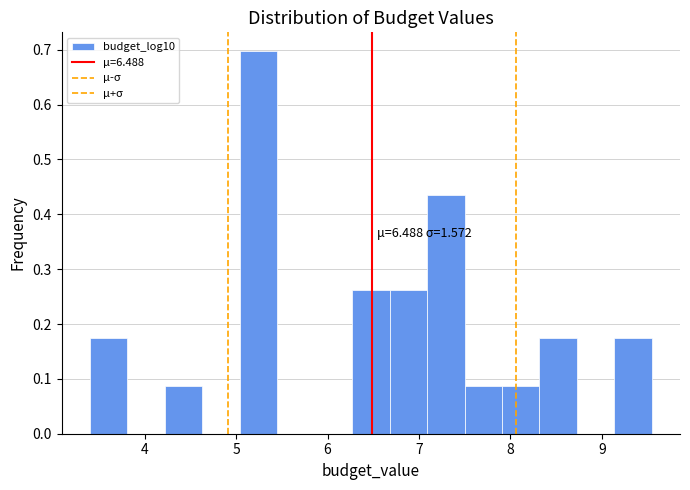

Which range on the x-axis has the tallest bar?

5.0 to 5.4